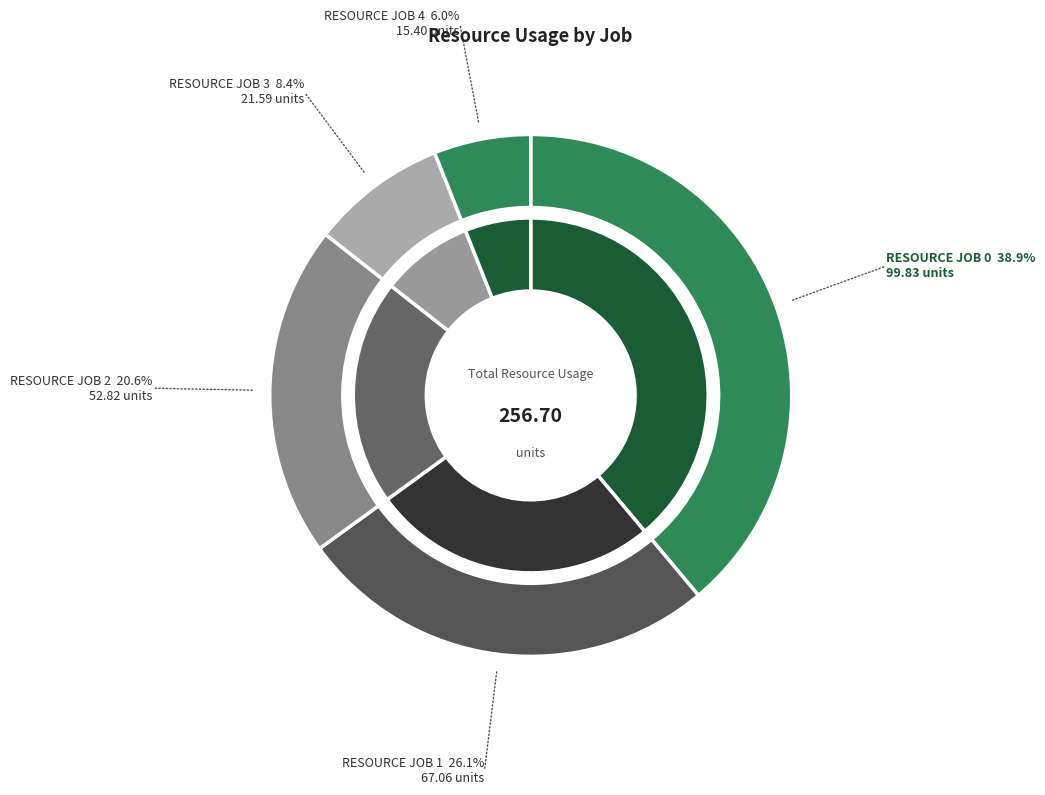

Does C_4 account for over 50% of the chart?

No